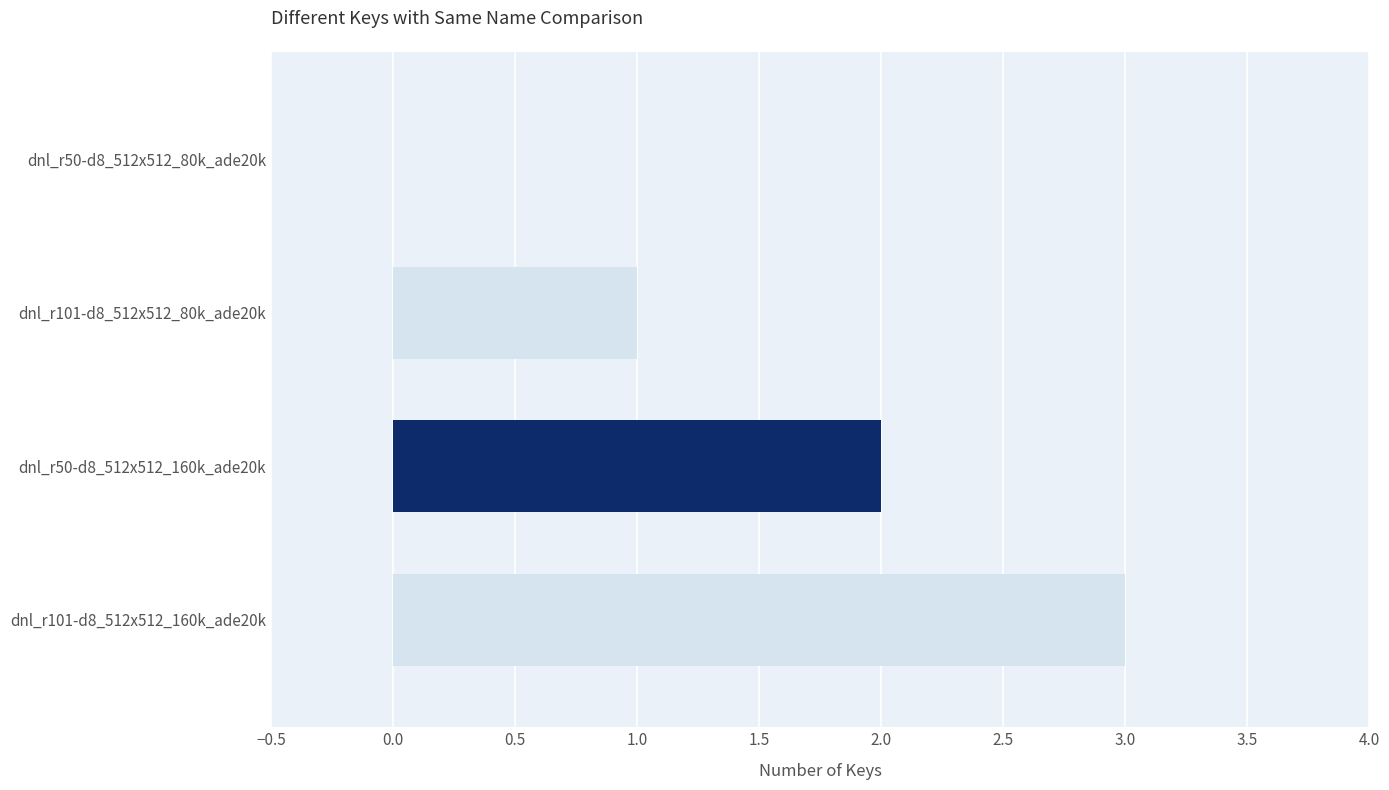

What is the greatest value displayed?

3